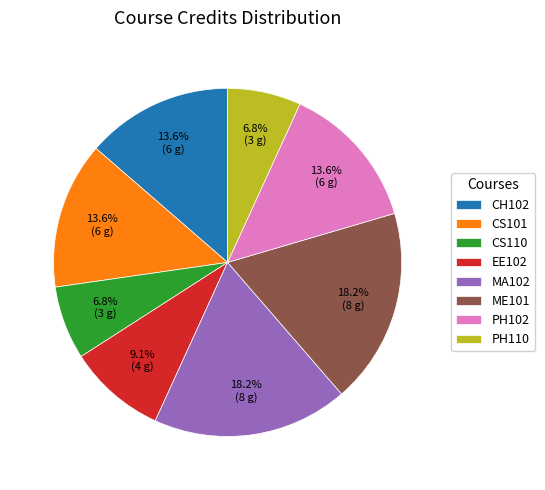

How much of the chart is everything except EE102?

90.9%